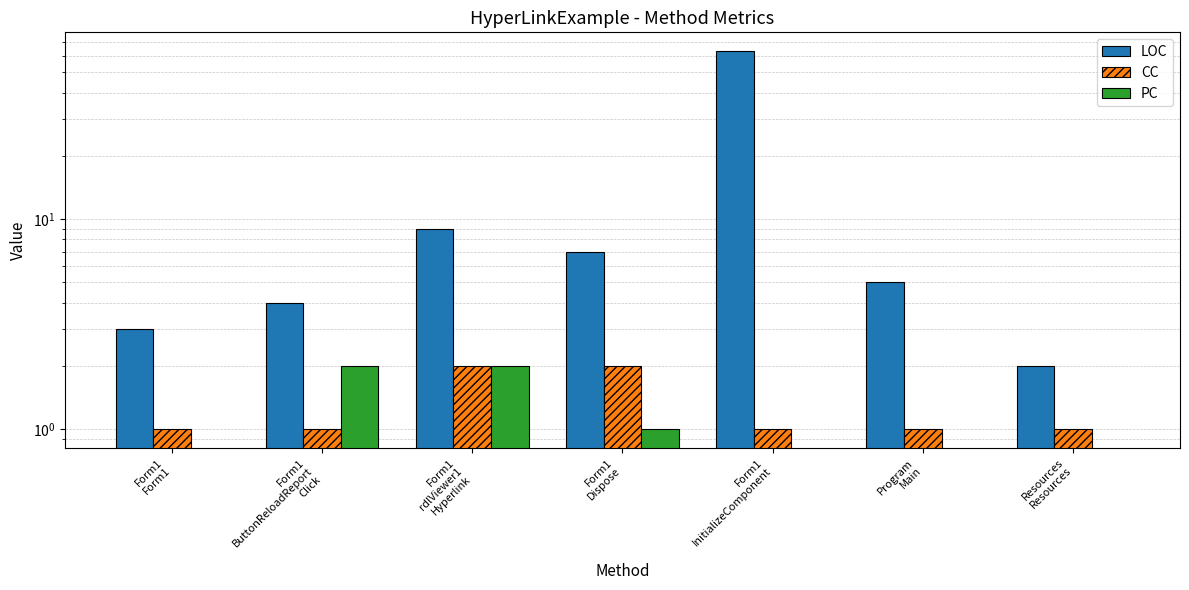

How many values in the LOC series exceed 5?

3